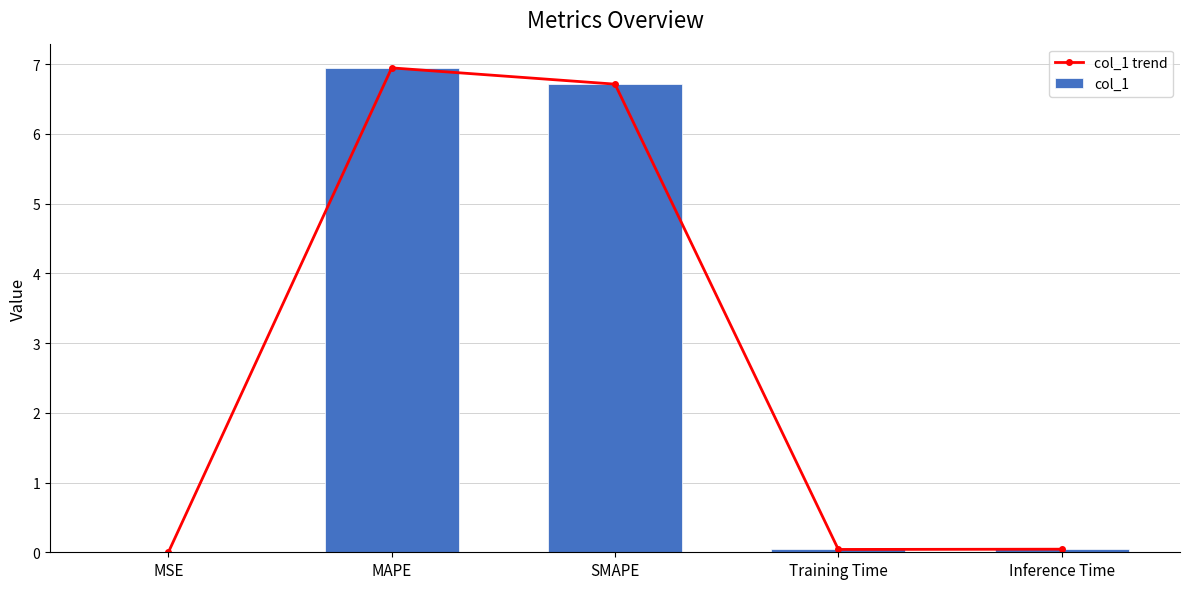

What are all the series names shown in the legend?

col_1 trend, col_1